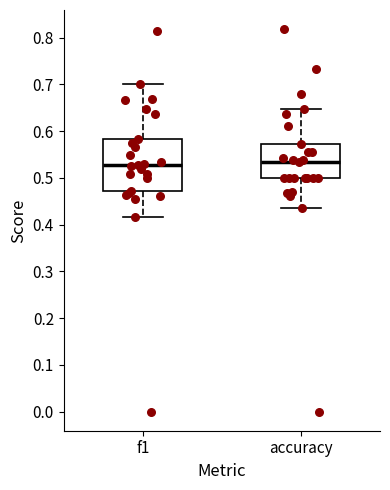

Reading left to right, transcribe this box plot: for each box, give where its median line is, the range the box spans, and where its two whiskers end, as read against the y-axis. The values are not printed on the chart, so give them approximately, as read against the axis.

f1: median 0.53, box 0.47 to 0.58, whiskers 0.42 to 0.70
accuracy: median 0.53, box 0.50 to 0.57, whiskers 0.44 to 0.65